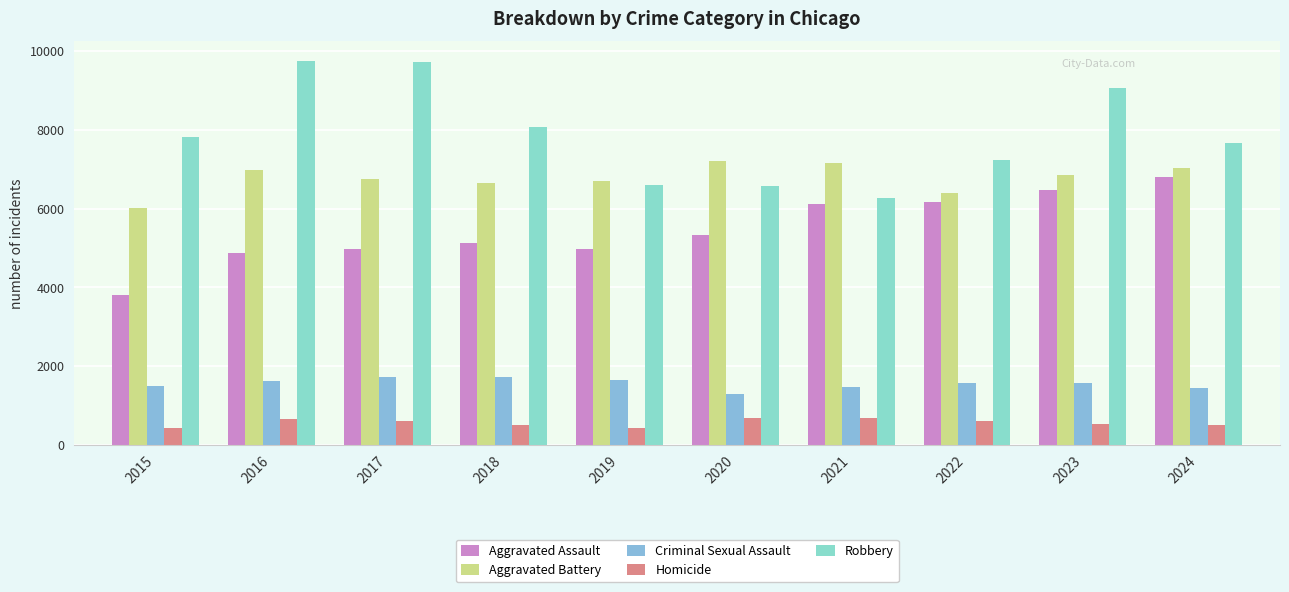

List the labels in order of Criminal Sexual Assault value, smallest first.

2020, 2024, 2021, 2015, 2022, 2023, 2016, 2019, 2017, 2018